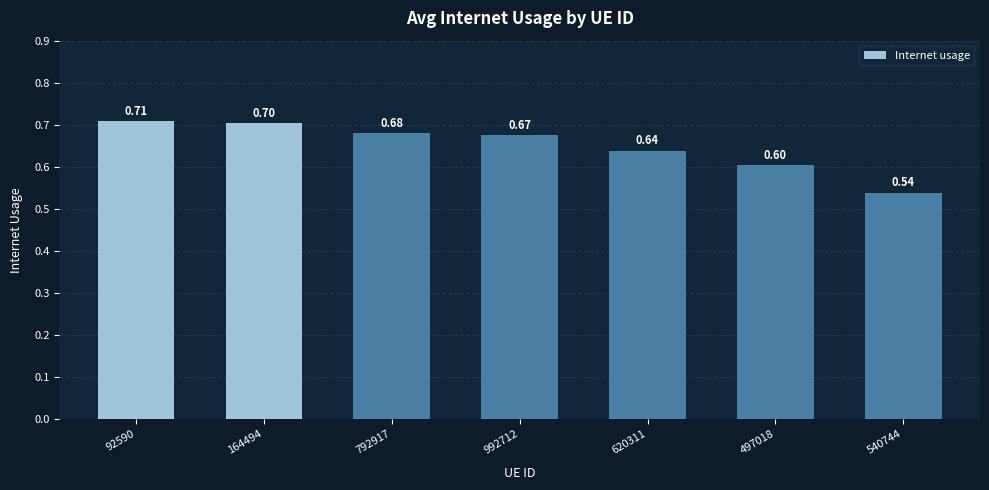

List the labels in order of value, largest first.

92590, 164494, 792917, 992712, 620311, 497018, 540744